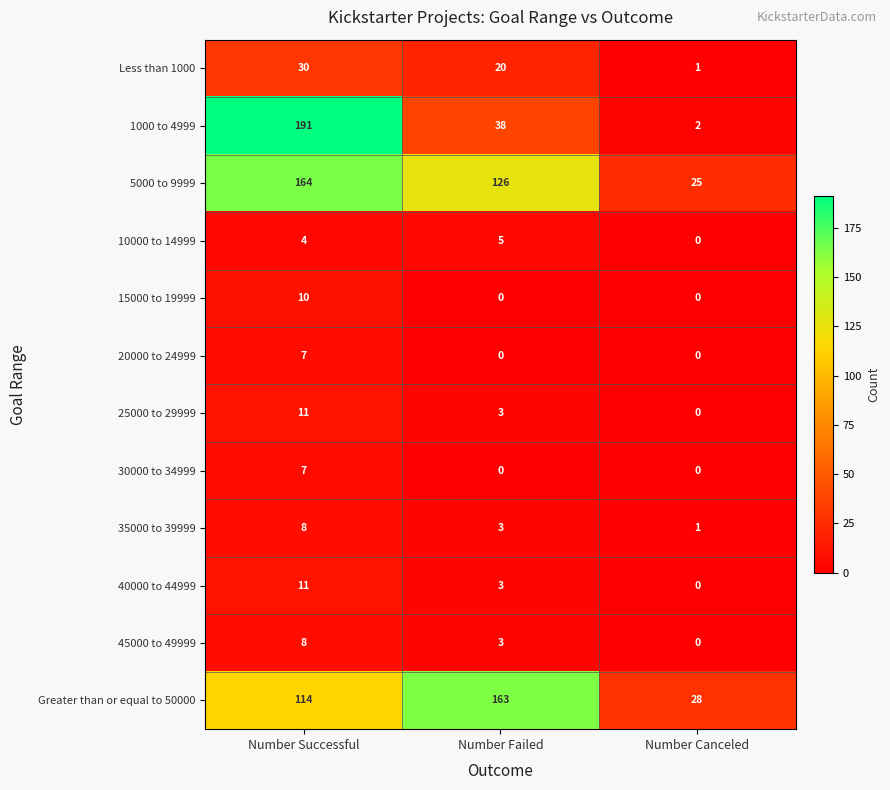

Rank the categories by 25000 to 29999 value from lowest to highest.

Number Canceled, Number Failed, Number Successful